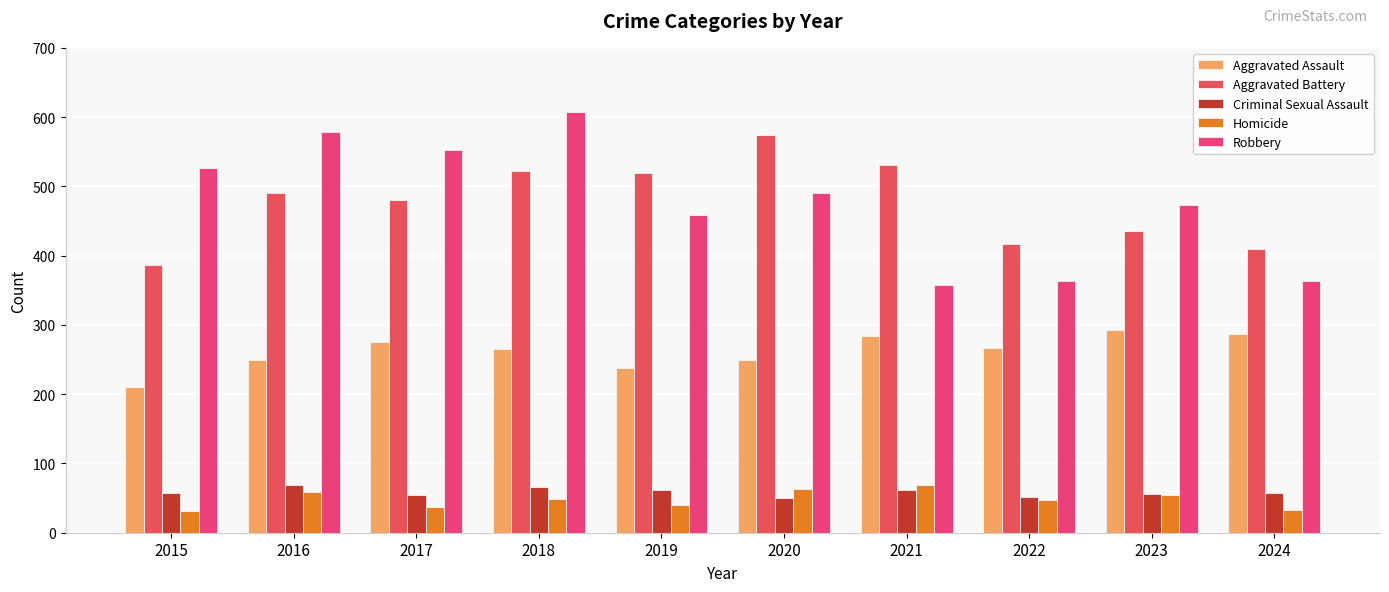

What are all the series names shown in the legend?

Aggravated Assault, Aggravated Battery, Criminal Sexual Assault, Homicide, Robbery